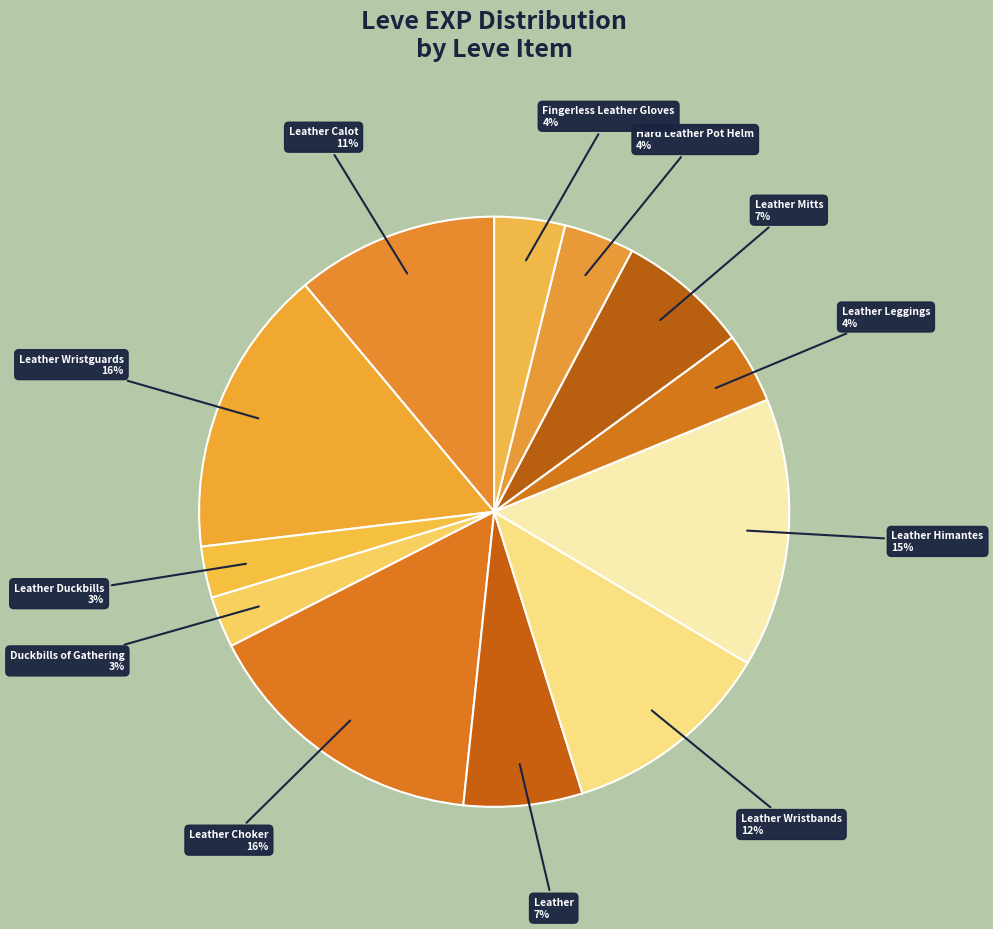

How many segments does this pie chart have?

12